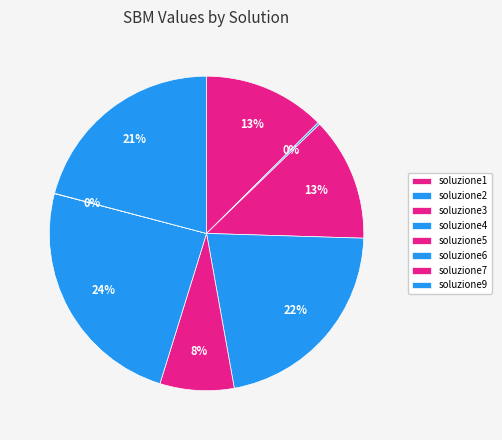

How many segments does this pie chart have?

8